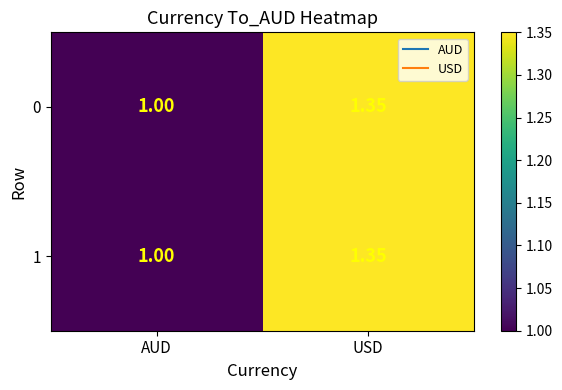

Is the value of 1 at USD greater than the value of 0 at AUD?

Yes